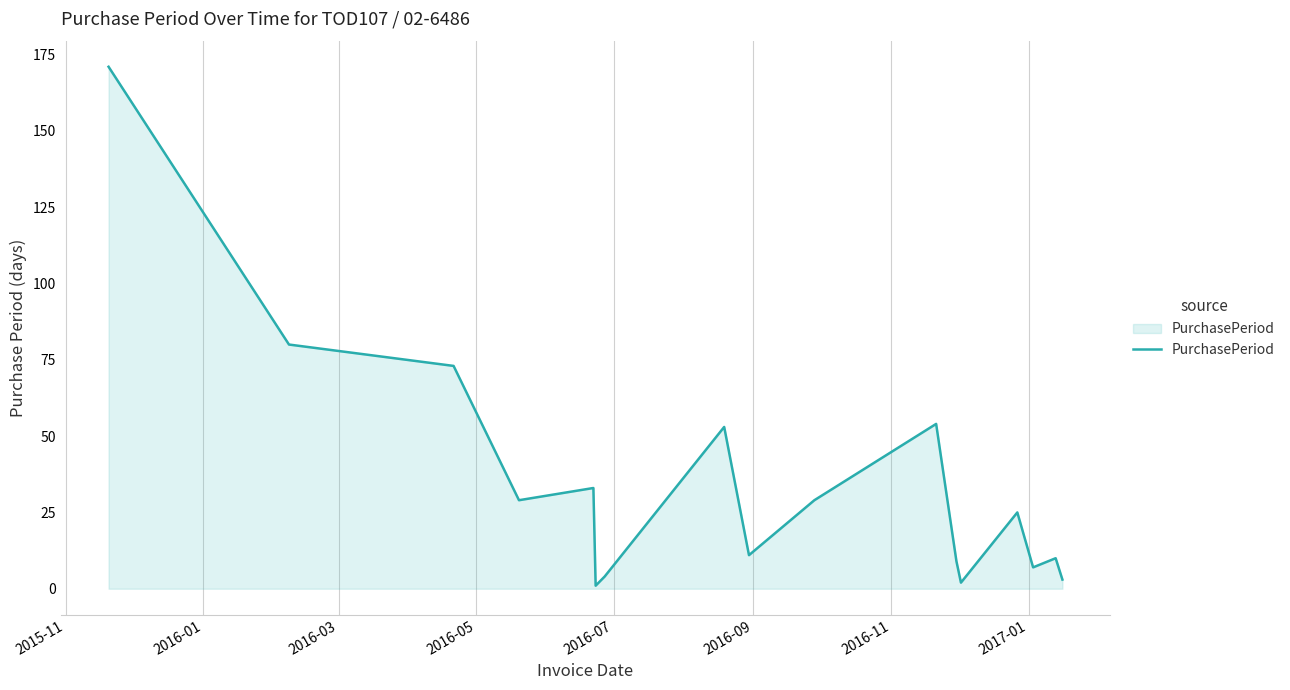

What is the sum of all values?

594